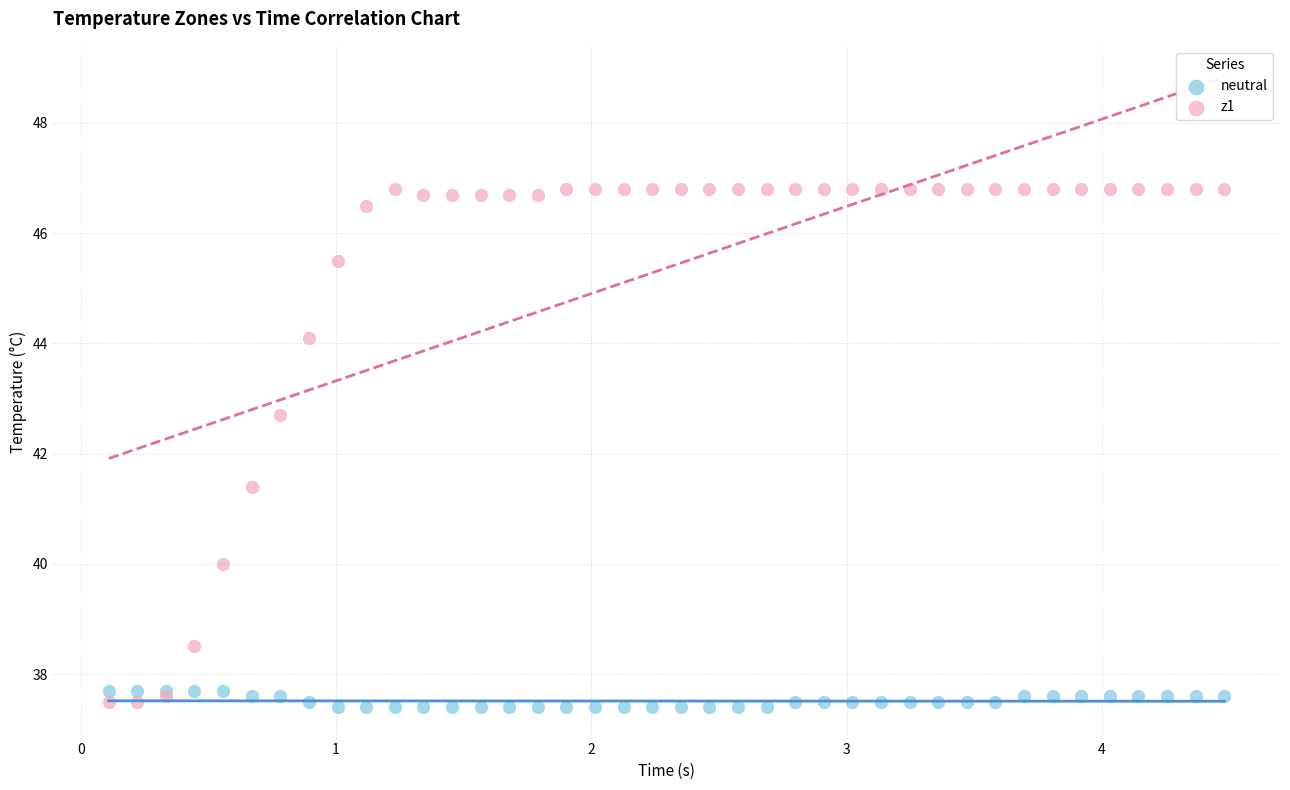

Which series contains the highest Y value?

z1